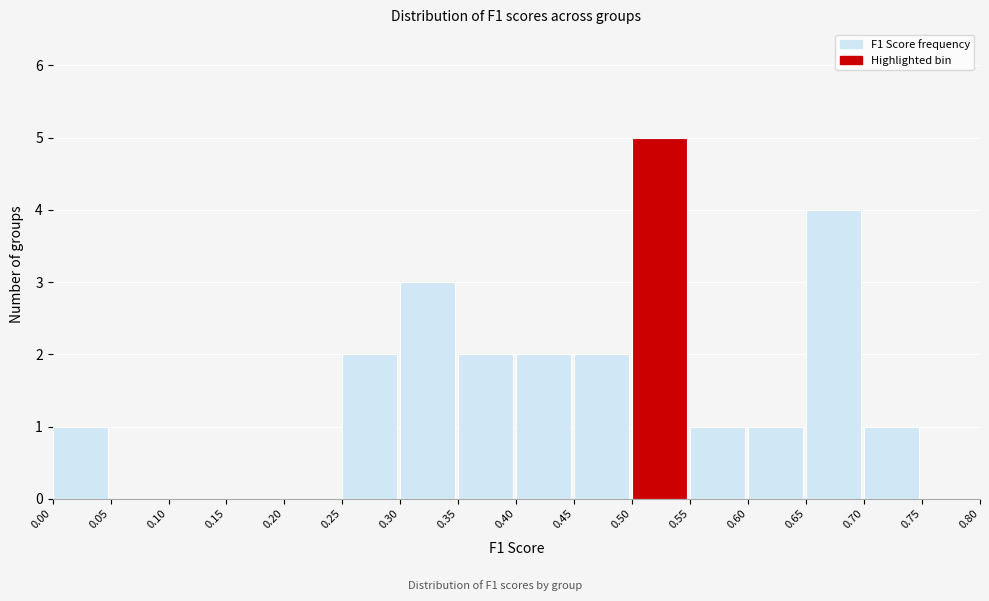

What is the height of the bar covering 0.65 to 0.70 on the x-axis? The values are not printed on the chart, so give them approximately, as read against the axis.

4